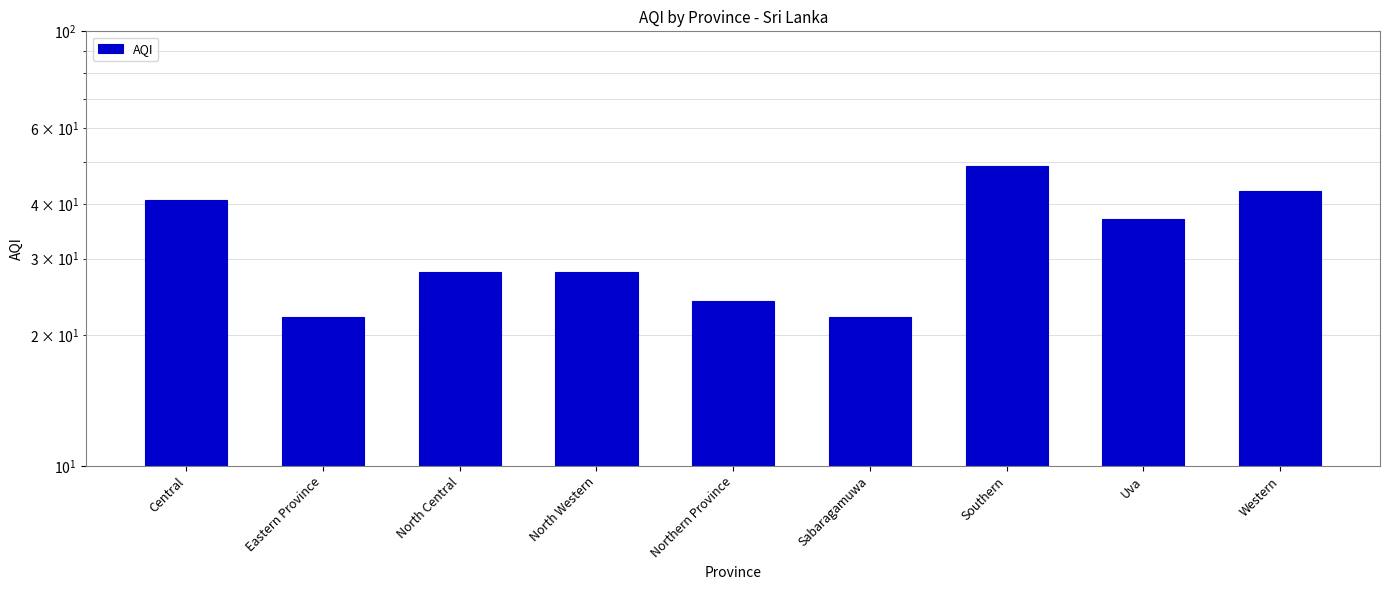

What position from the left is North Central?

3